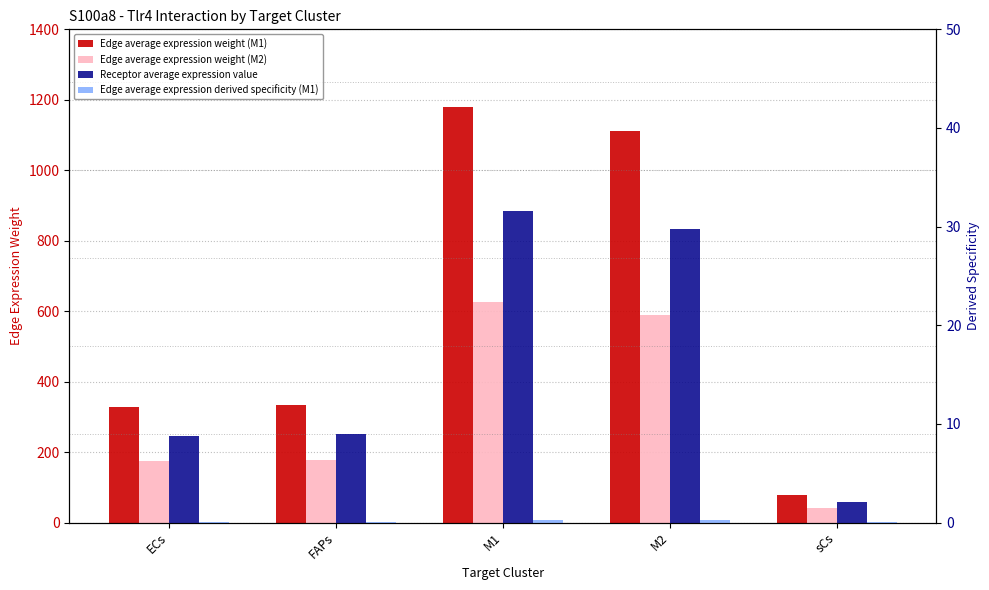

What is the average value of the Edge average expression derived specificity (M1) series?

0.1